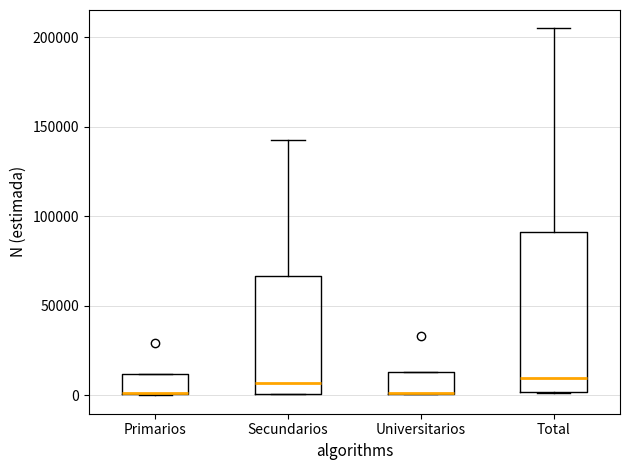

Where does the median line of the box for Total sit on the y-axis? The values are not printed on the chart, so give them approximately, as read against the axis.

10000